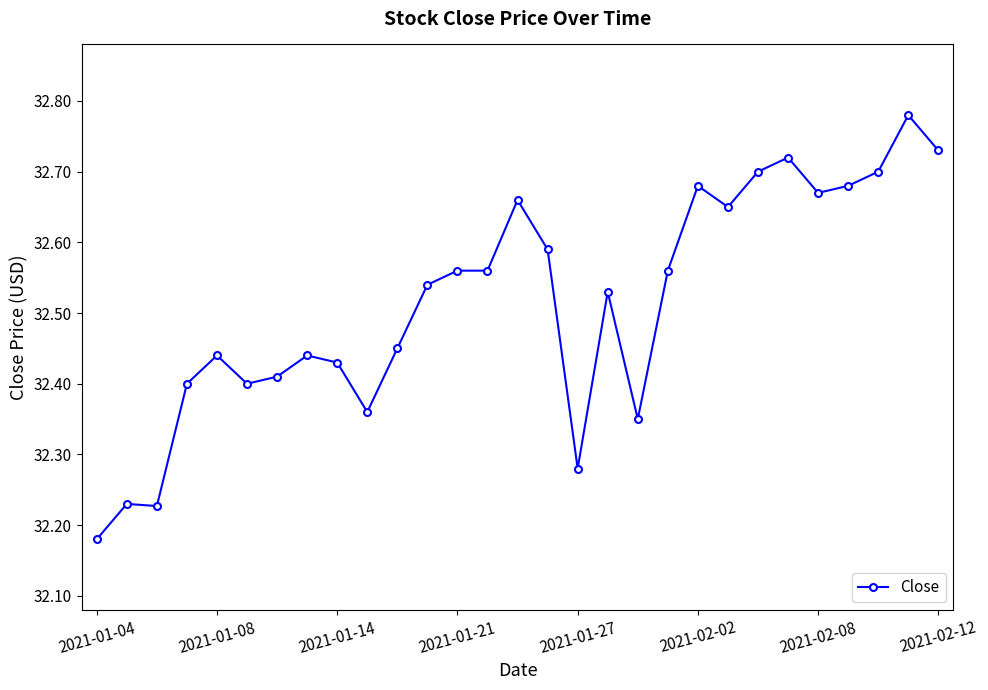

How many values are between 32 and 33?

29